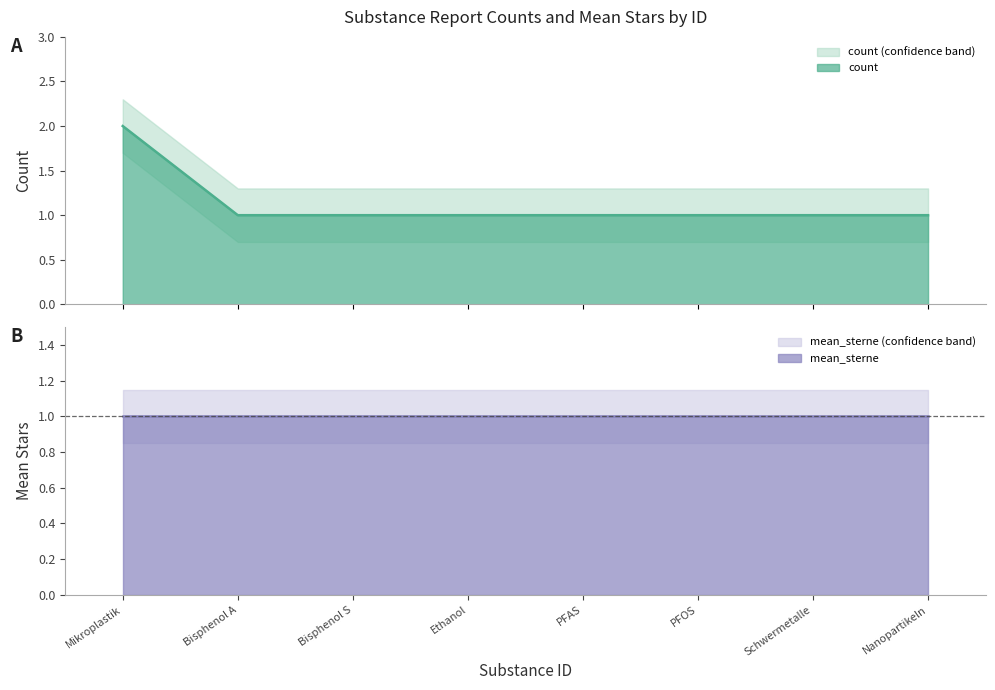

The chart shows a value of 2 at PFAS. True or false?

False